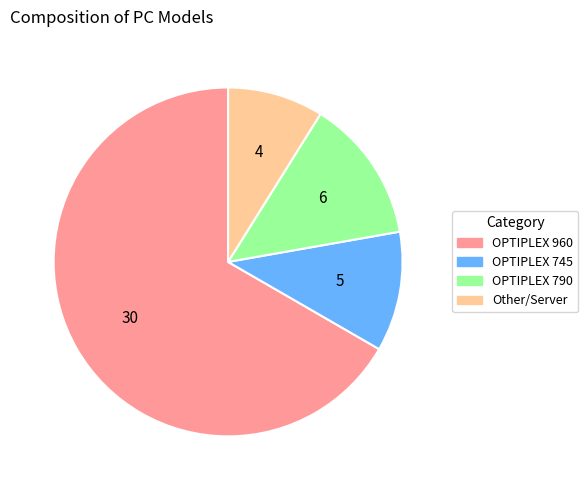

How many segments does this pie chart have?

4